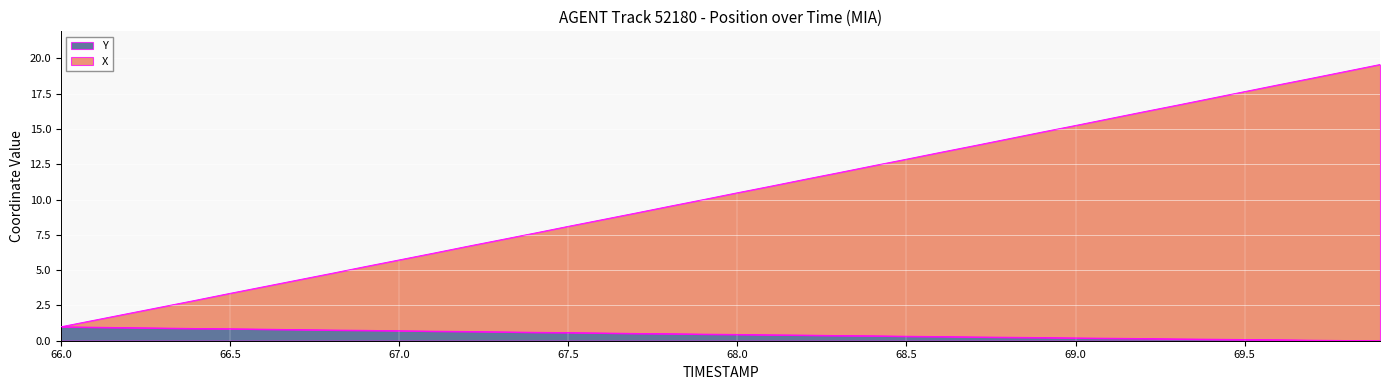

Reading right to left, transcribe all the data shown in this chart.

X: 19.6	19.1	18.6	18.1	17.6	17.2	16.7	16.2	15.7	15.2	14.8	14.3	13.8	13.3	12.9	12.4	11.9	11.4	11.0	10.5	10.0	9.5	9.0	8.6	8.1	7.6	7.1	6.7	6.2	5.7	5.3	4.8	4.3	3.8	3.4	2.9	2.4	1.9	1.5	1.0
Y: 0.0	0.0	0.0	0.1	0.1	0.1	0.1	0.2	0.2	0.2	0.2	0.2	0.3	0.3	0.3	0.3	0.4	0.4	0.4	0.4	0.5	0.5	0.5	0.5	0.6	0.6	0.6	0.7	0.7	0.7	0.7	0.8	0.8	0.8	0.8	0.9	0.9	0.9	1.0	1.0